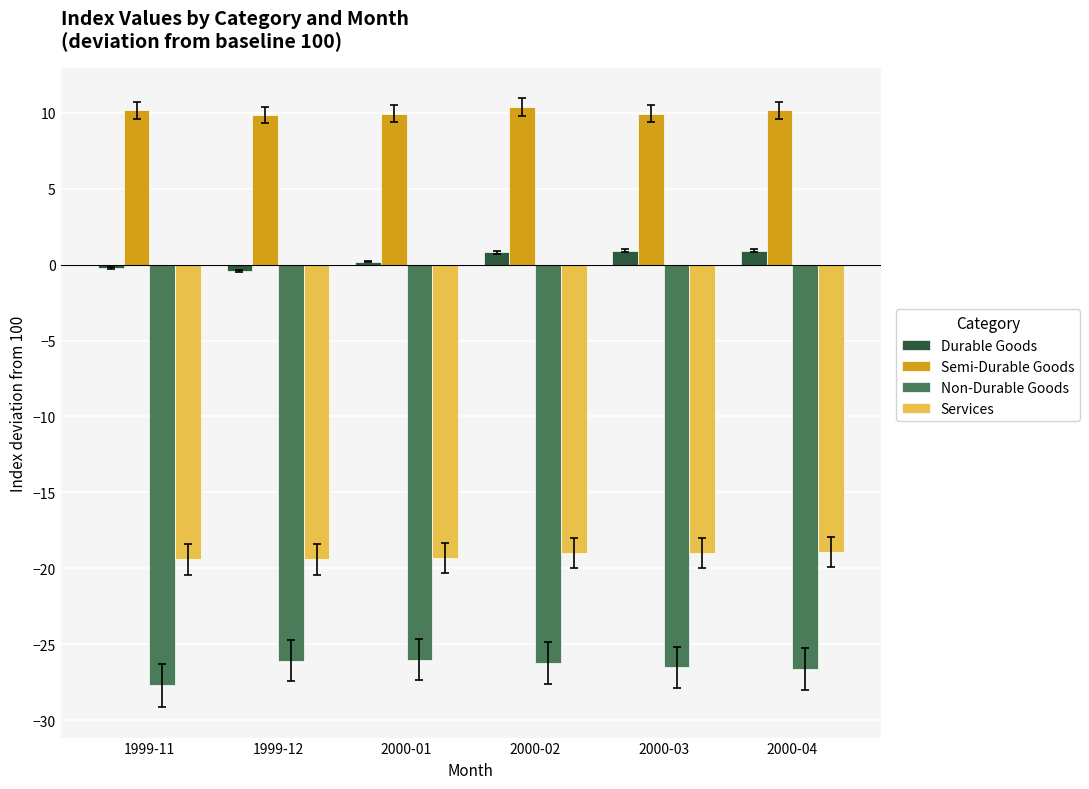

Rank the series at 2000-01 from highest to lowest value.

Semi-Durable Goods, Durable Goods, Services, Non-Durable Goods